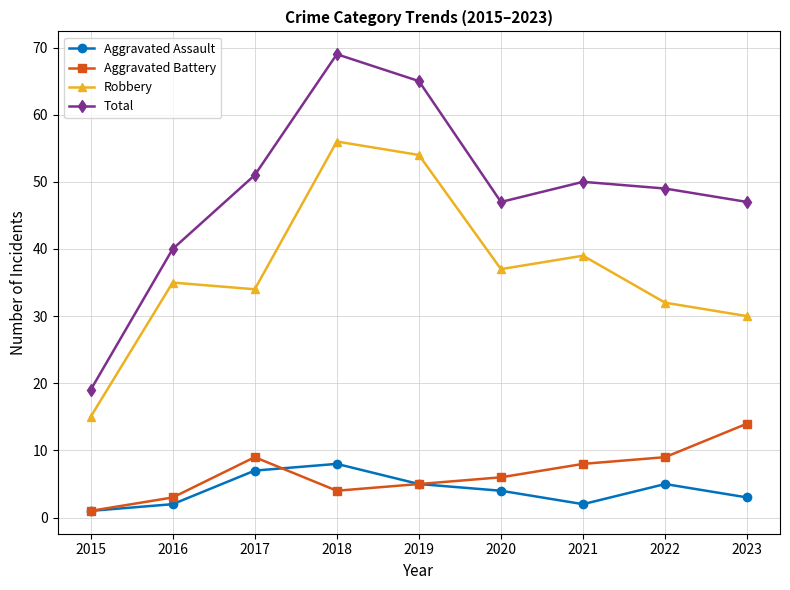

Count the number of data series in this chart.

4